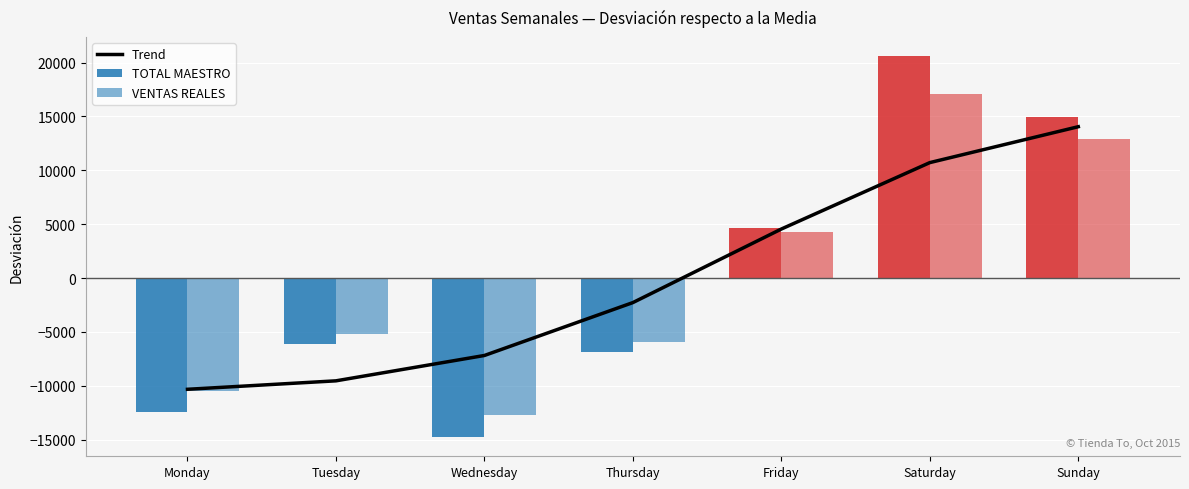

How many positive values does the TOTAL MAESTRO series have?

3